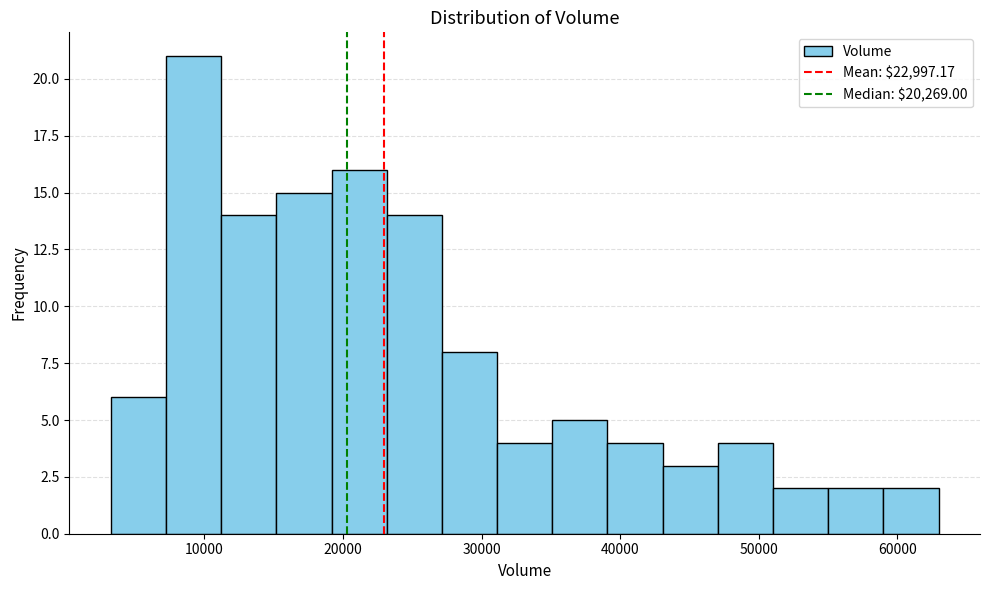

Around what value on the x-axis is the tallest bar? Give the approximate position of its centre, as read against the axis.

9000